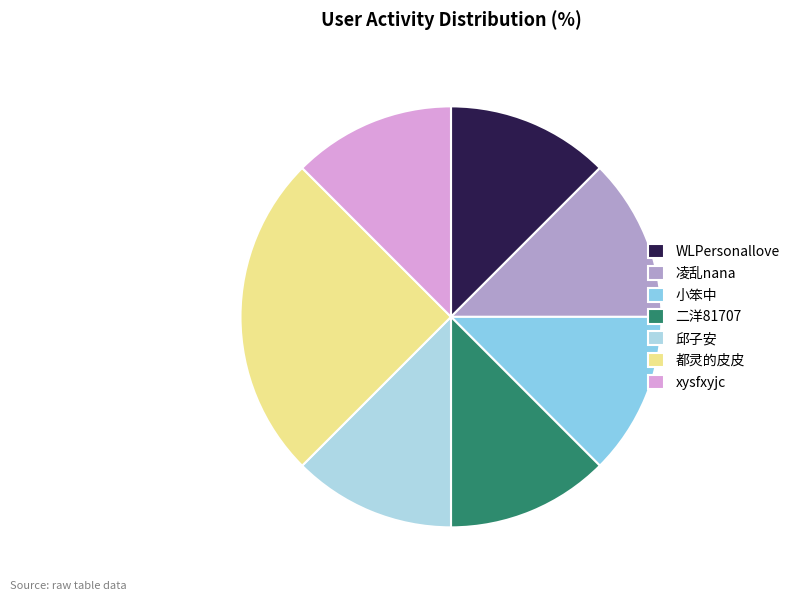

Rank the categories by value from lowest to highest.

WLPersonallove, 凌乱nana, 小笨中, 二洋81707, 邱子安, xysfxyjc, 都灵的皮皮